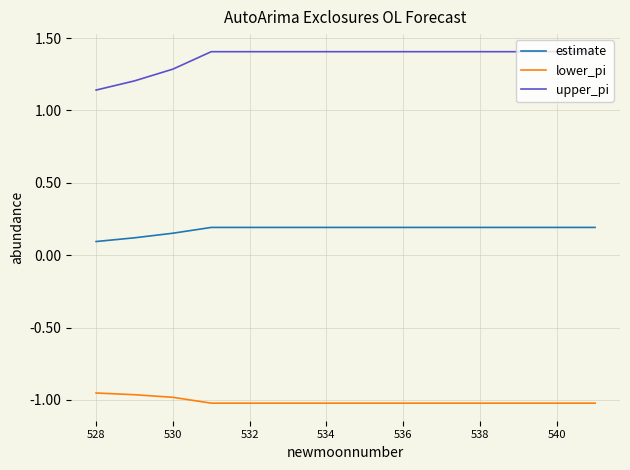

List the series in order of their overall mean, lowest first.

lower_pi, estimate, upper_pi